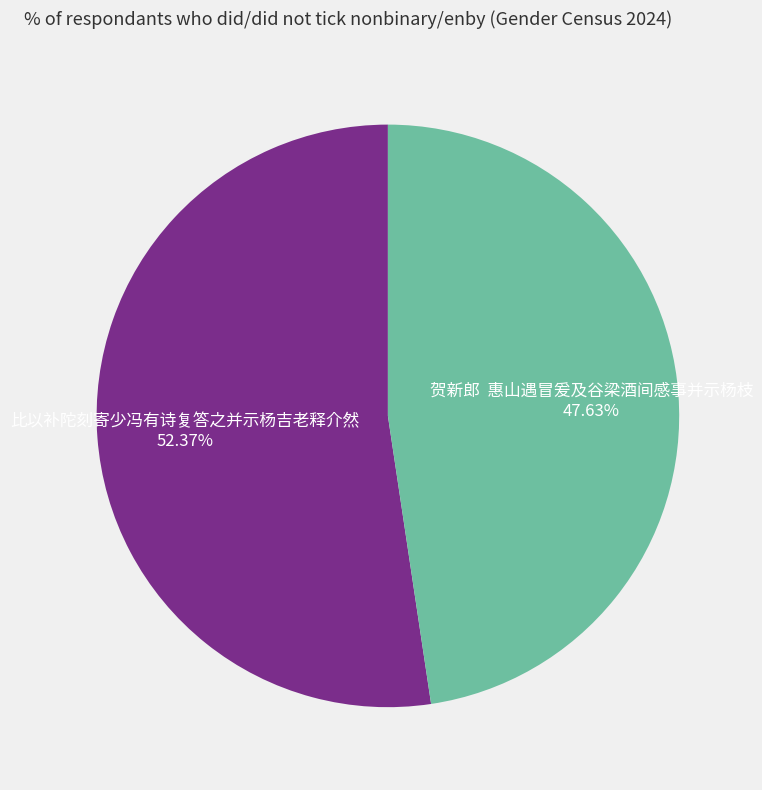

Do 贺新郎 惠山遇冒爰及谷梁酒间感事并示杨枝 and 比以补陀刻寄少冯有诗复答之并示杨吉老释介然 together represent more than half of the pie?

Yes